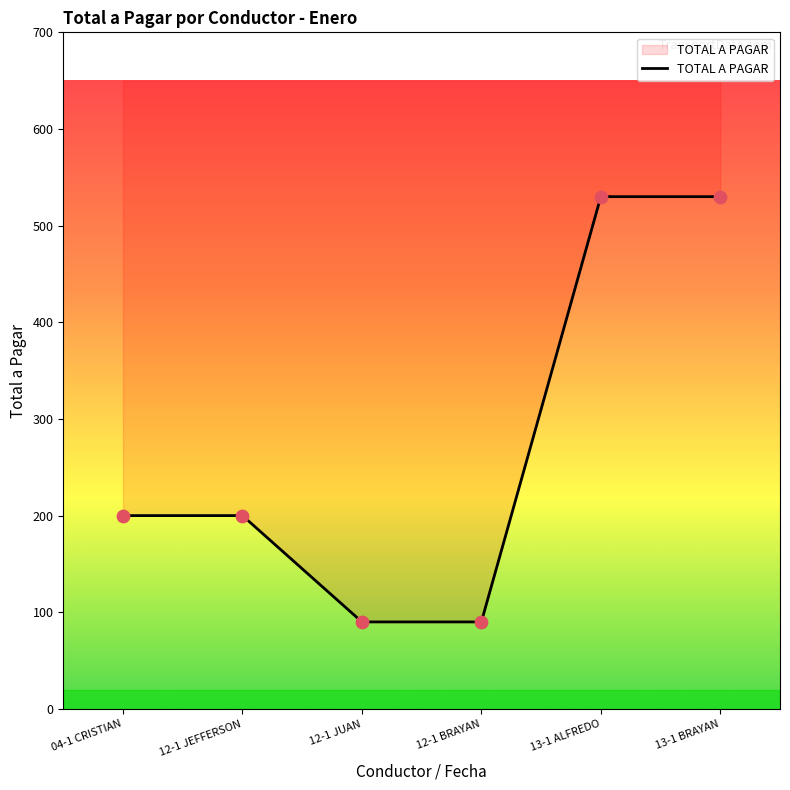

Between 04-1 CRISTIAN and 13-1 ALFREDO, which is larger?

13-1 ALFREDO